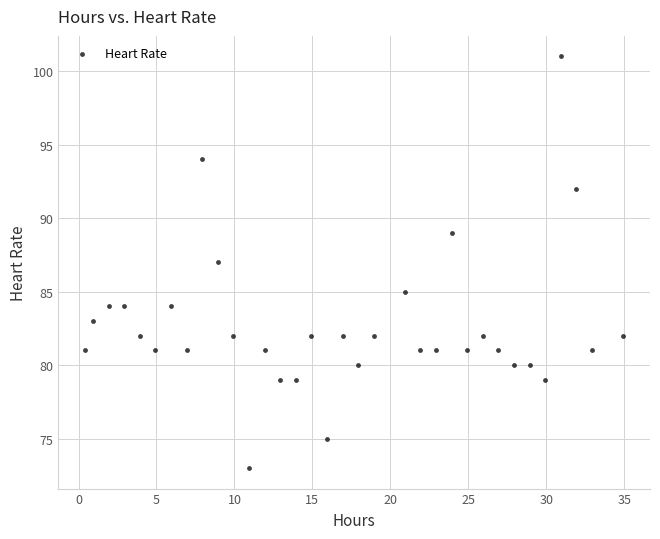

What is the range of Y values (max minus min)?

28